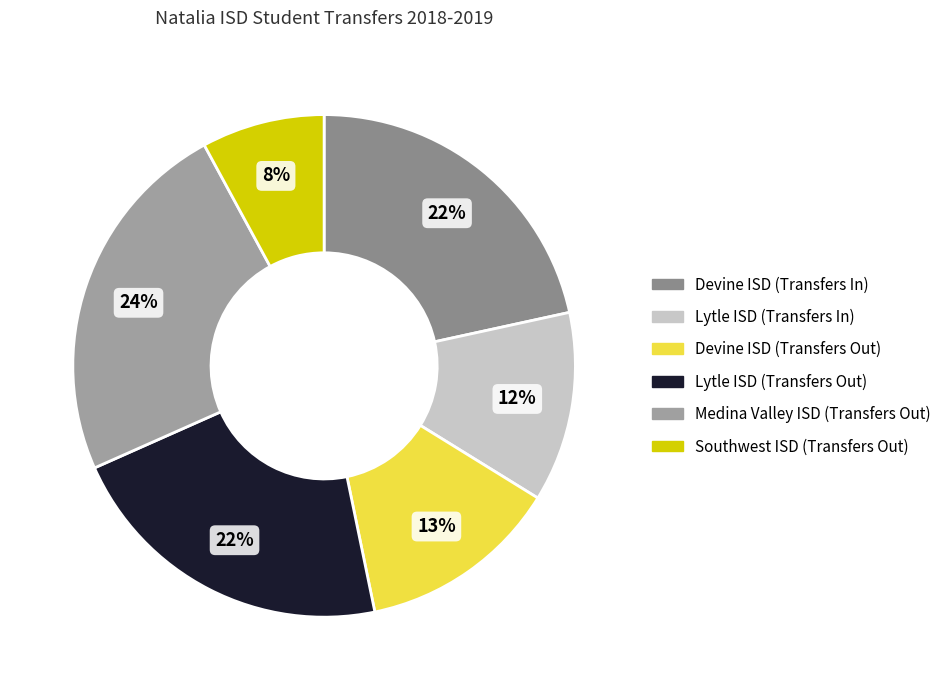

Does any single category account for the majority?

No